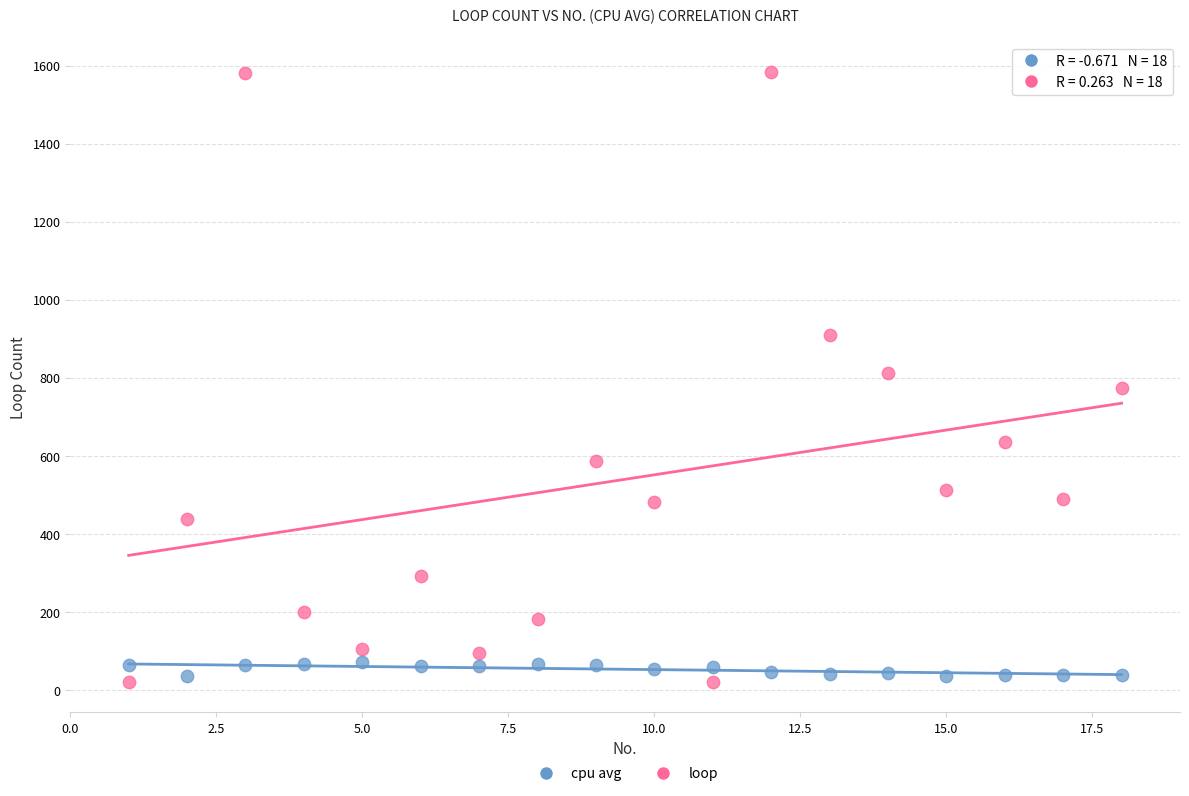

What is the X range (max minus min) for the scatter plot?

17.0